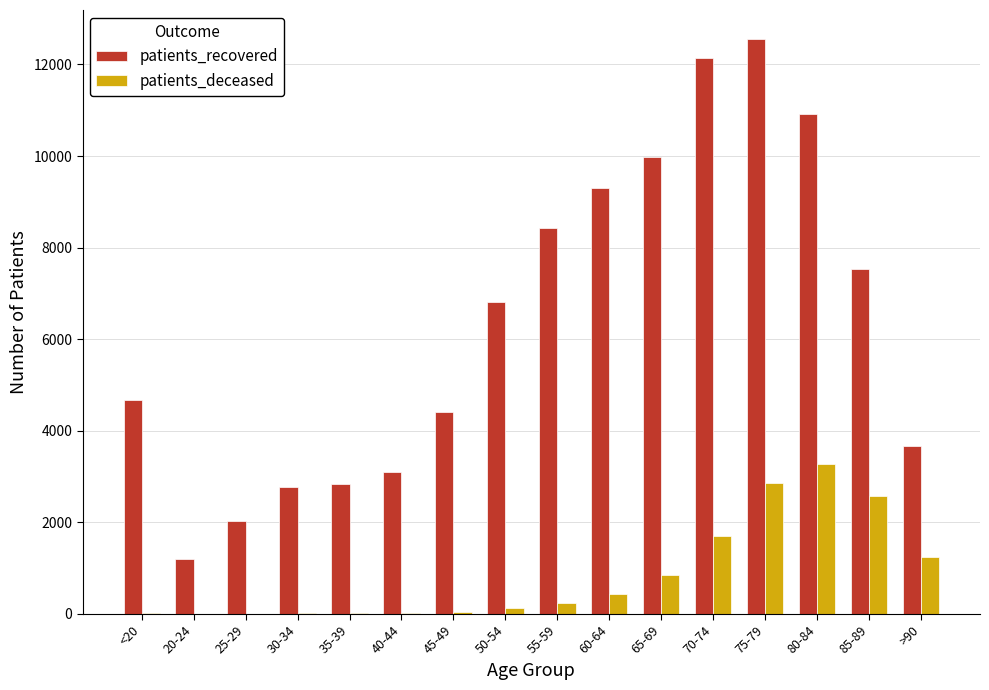

The patients_recovered series shows 3562 at 65-69. True or false?

False